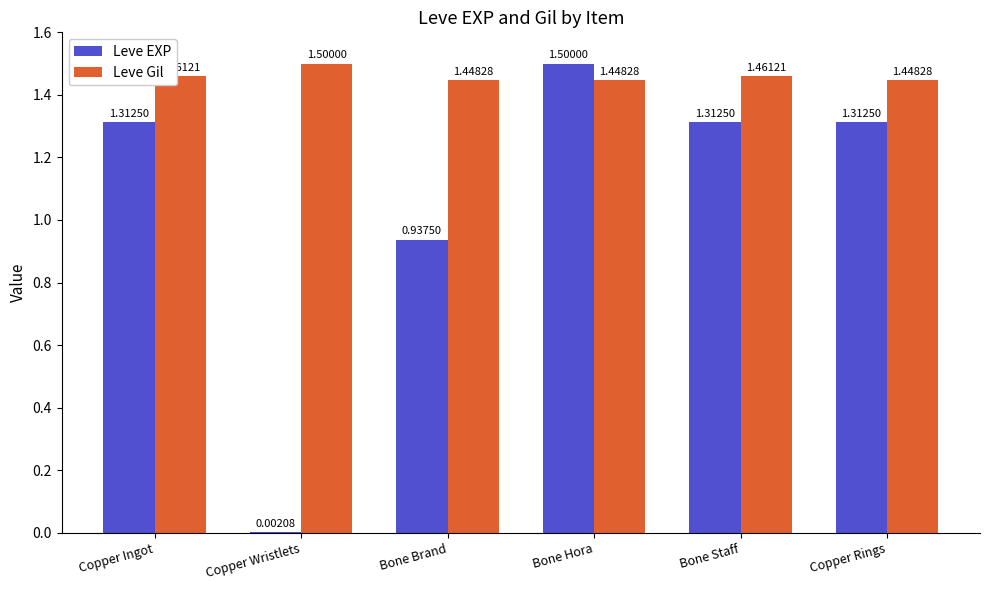

At which label does Leve Gil reach its peak?

Copper Wristlets